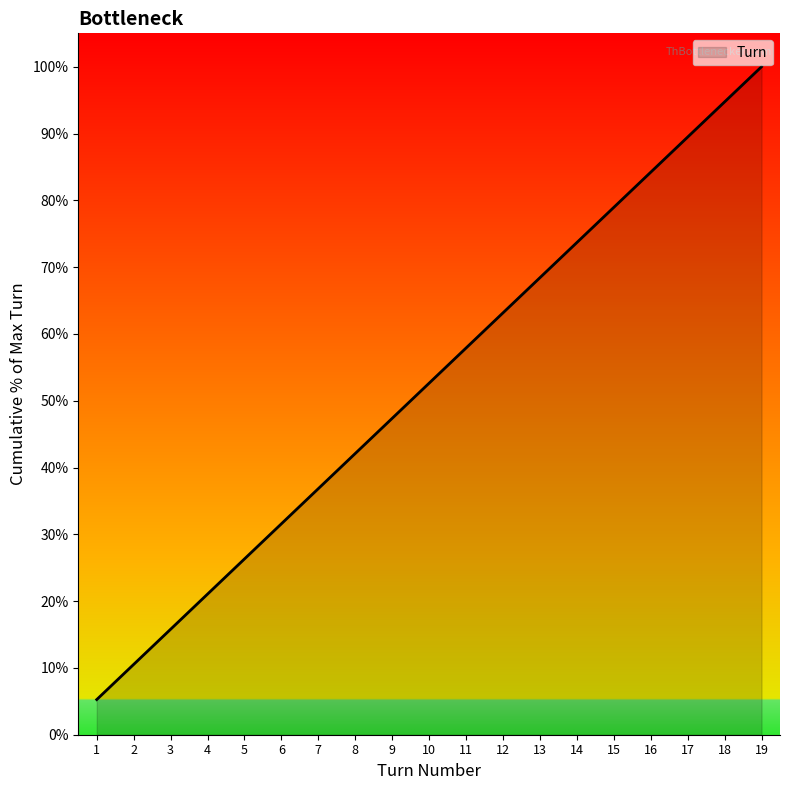

What is the ratio of the value at 1 to the value at 12?

0.1